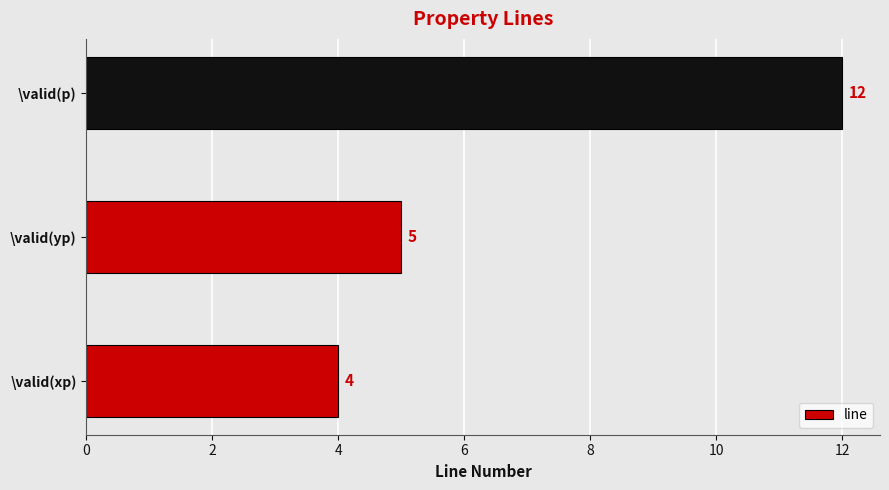

Read the value at \valid(yp).

5